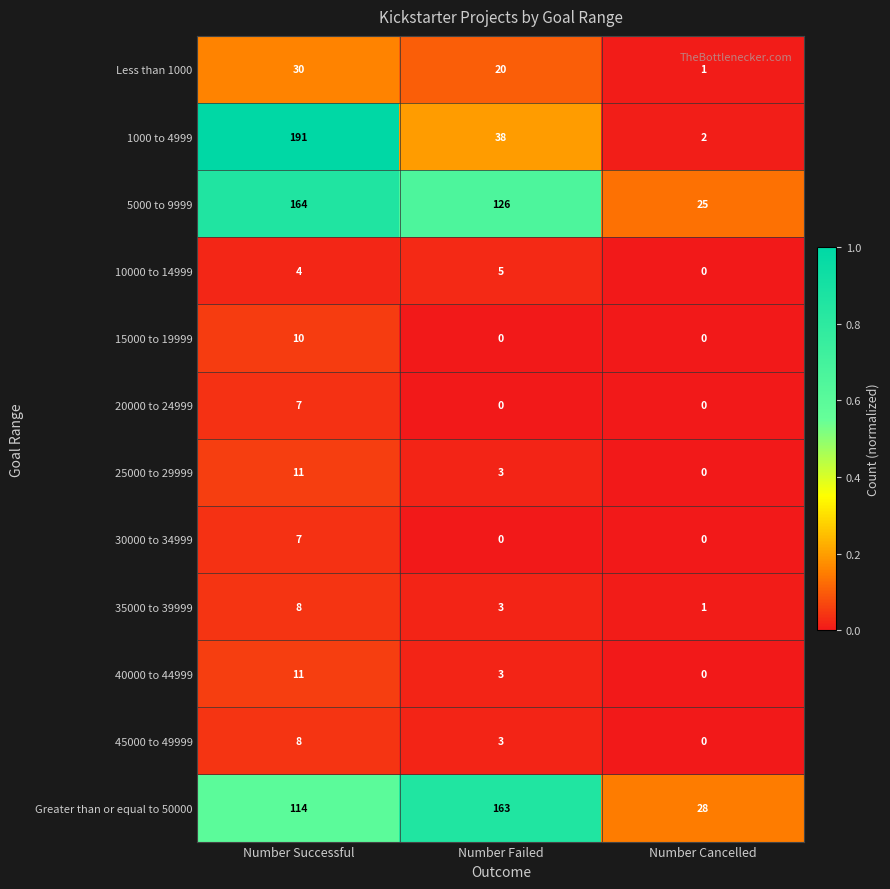

The value of Greater than or equal to 50000 at Number Failed is 163. True or false?

True